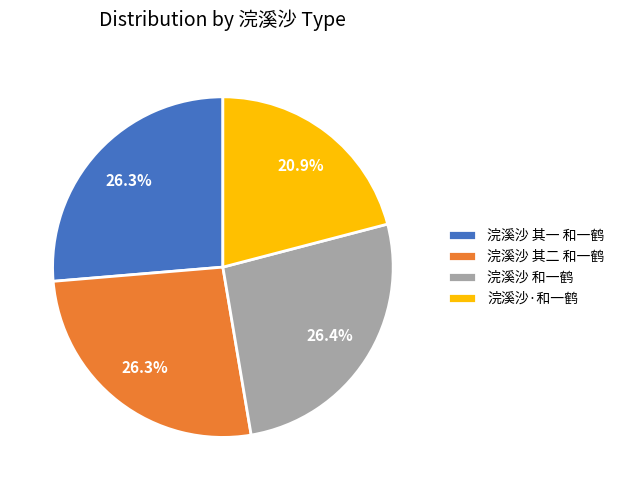

How many segments does this pie chart have?

4